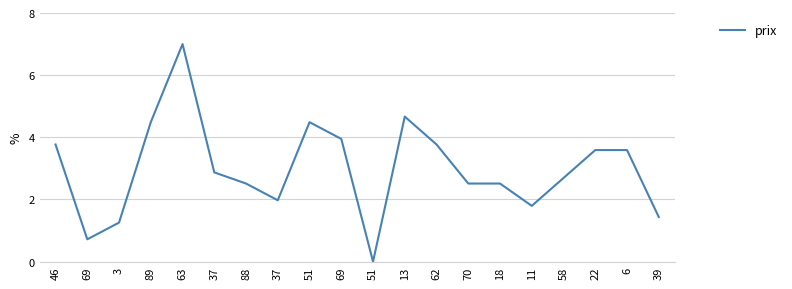

How many lines are shown in the chart?

1